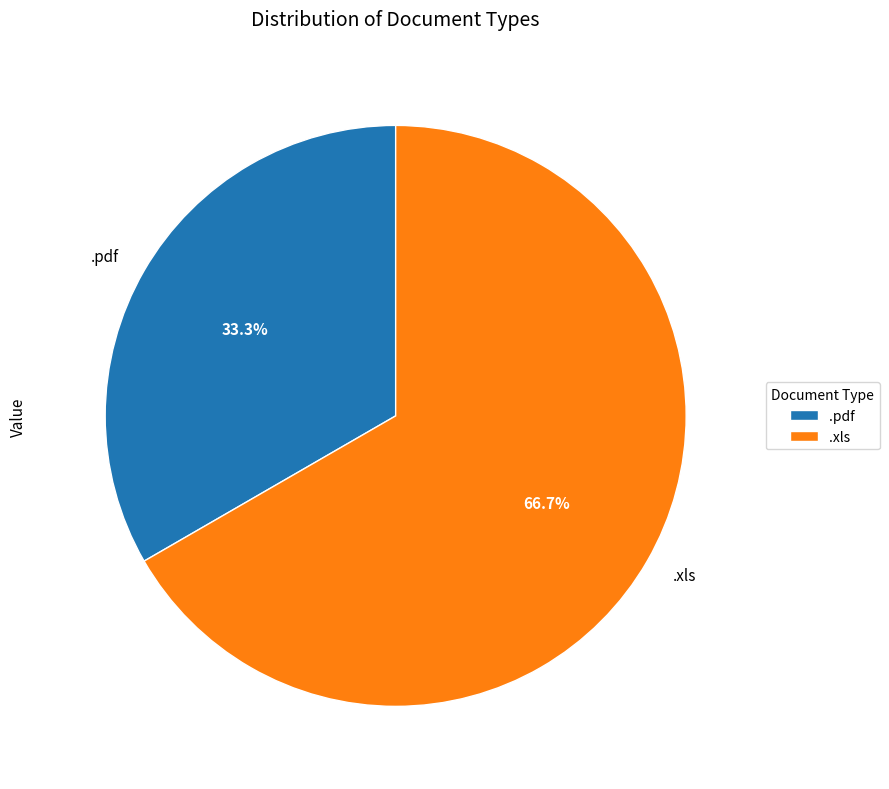

Do .xls and .pdf together represent more than half of the pie?

Yes